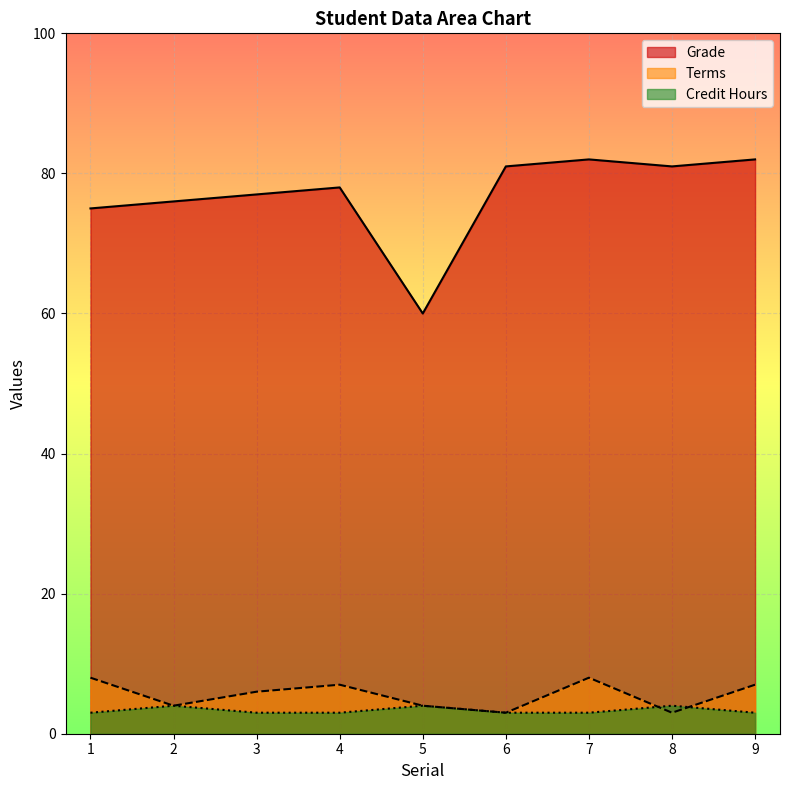

True or false: Grade has a value of 126 at 2.

False